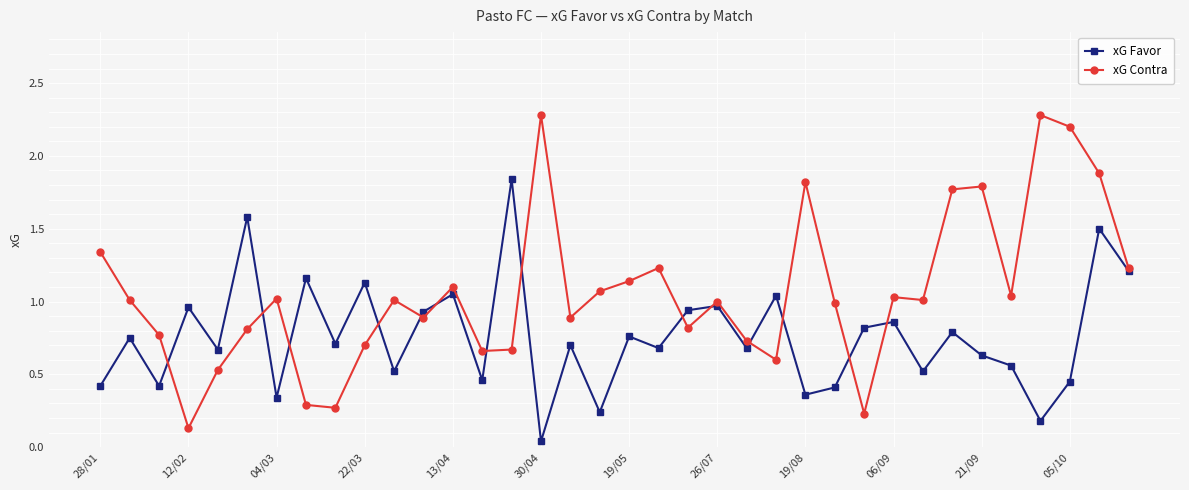

How many lines are shown in the chart?

2